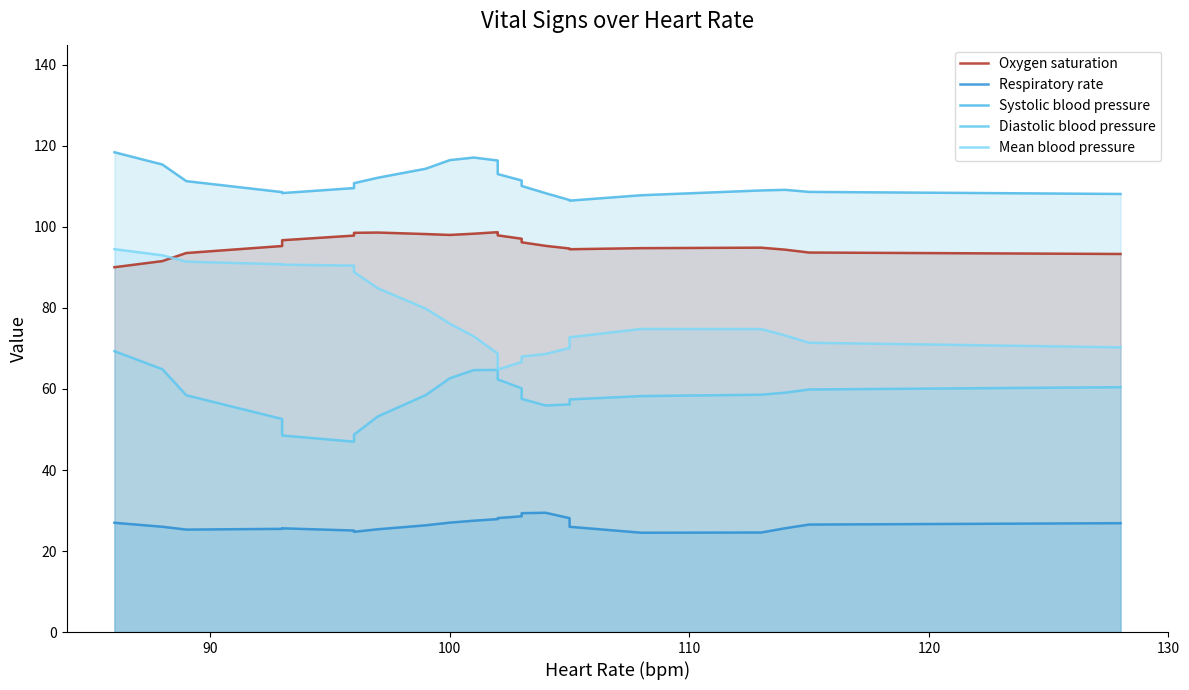

At 120, list the series in order from smallest to largest.

Respiratory rate, Diastolic blood pressure, Mean blood pressure, Oxygen saturation, Systolic blood pressure